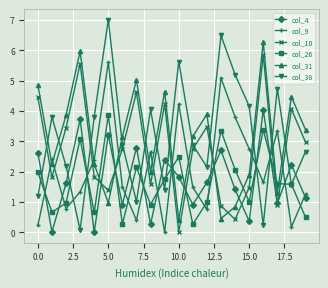

What is the maximum value shown in the chart?

7.0